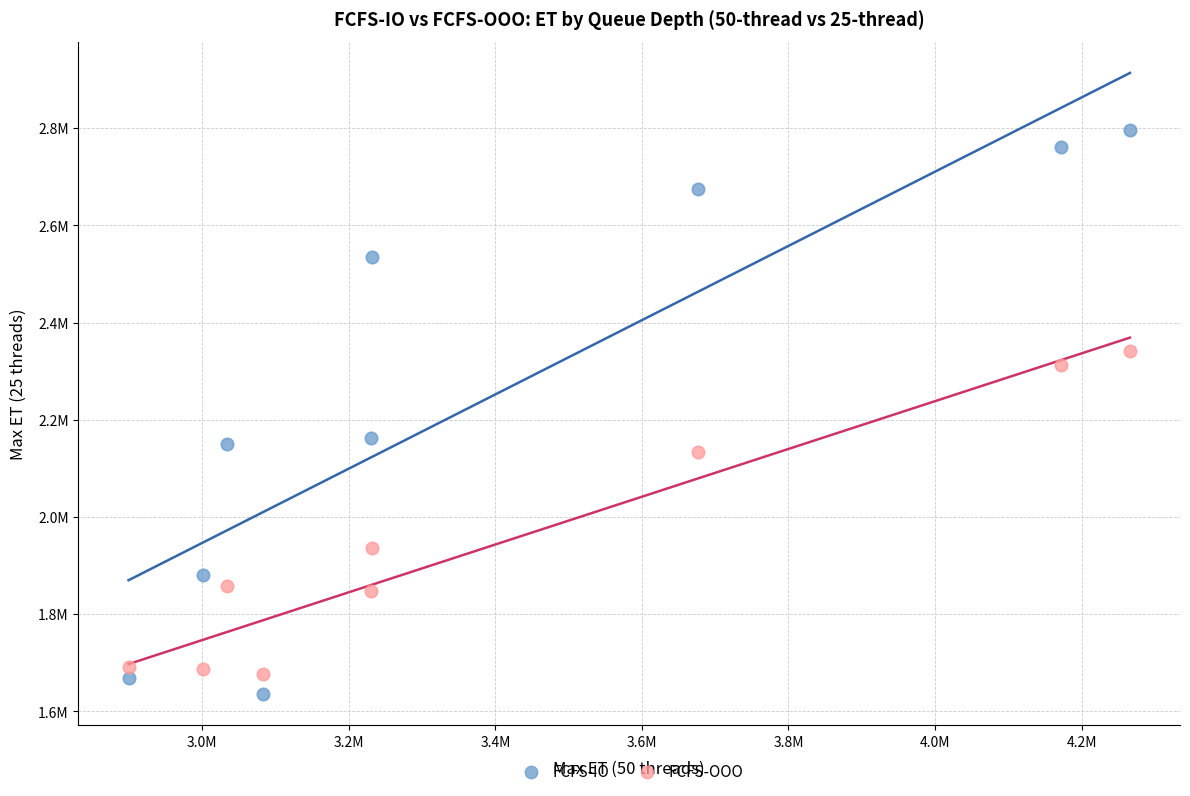

What are all the series names shown in the legend?

FCFS-IO, FCFS-OOO